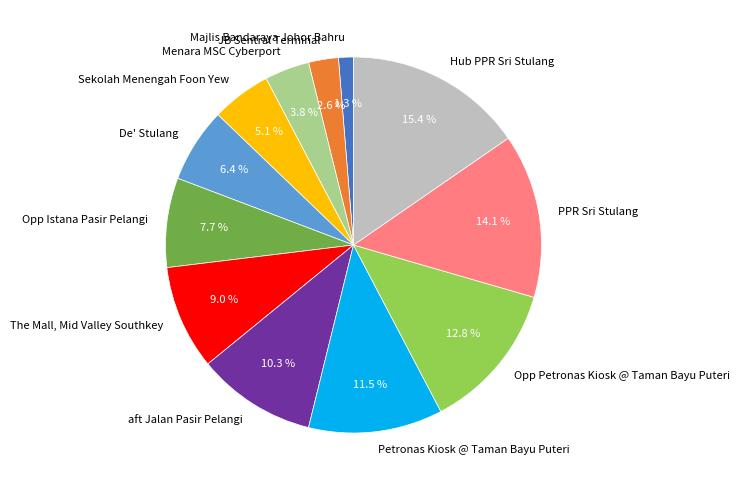

Is it true that Hub PPR Sri Stulang is 21% of the pie?

False